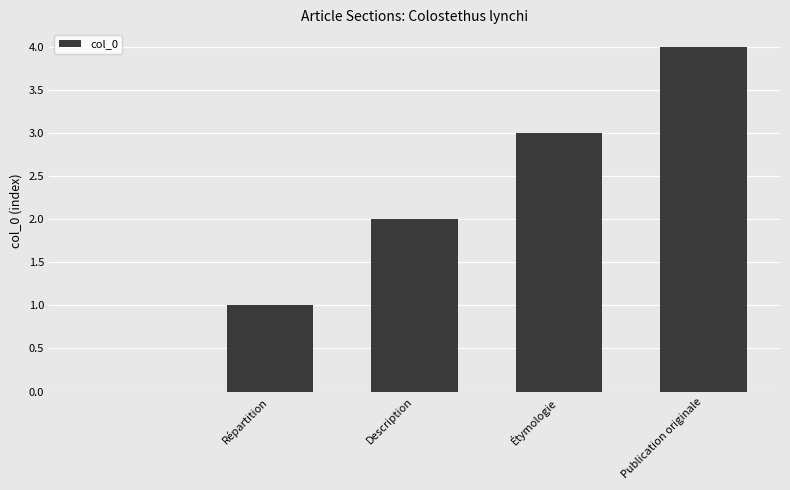

What is the maximum value shown in the chart?

4